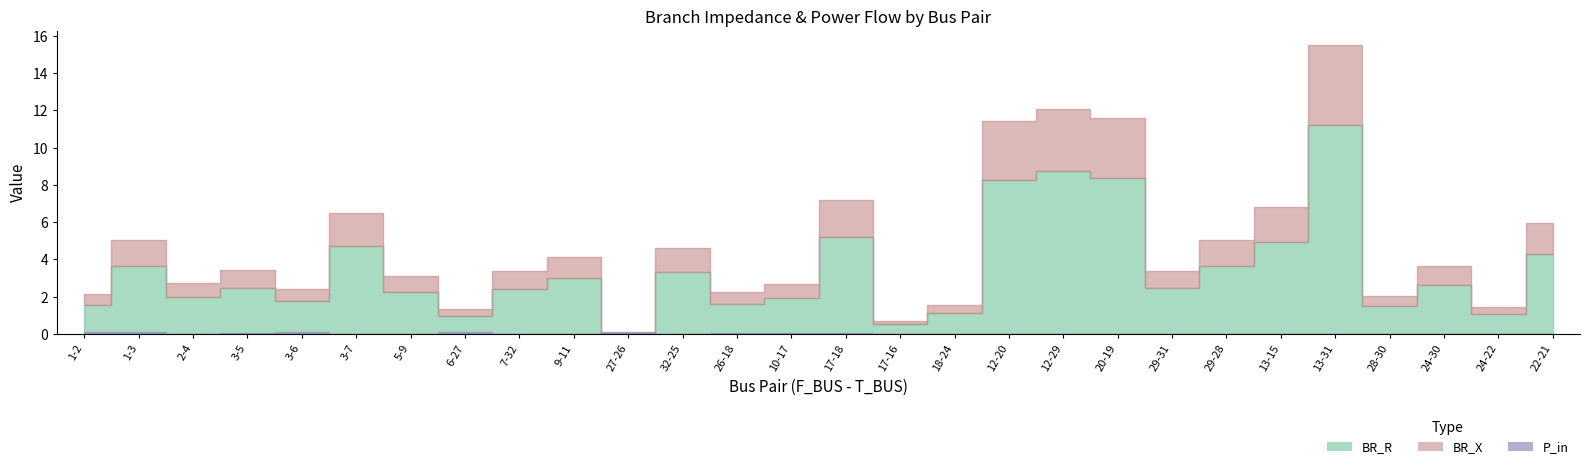

What is the difference between the maximum and second lowest values in the BR_X series?

4.1